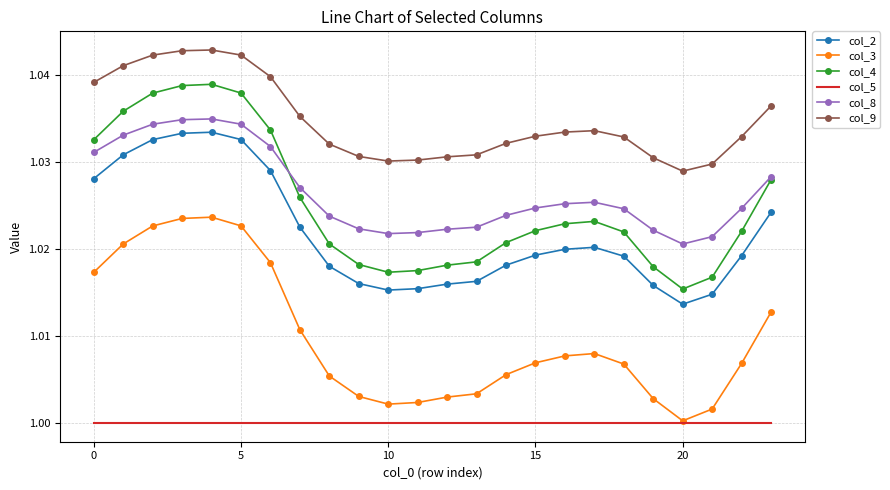

Which series has the largest total across all categories?

col_9